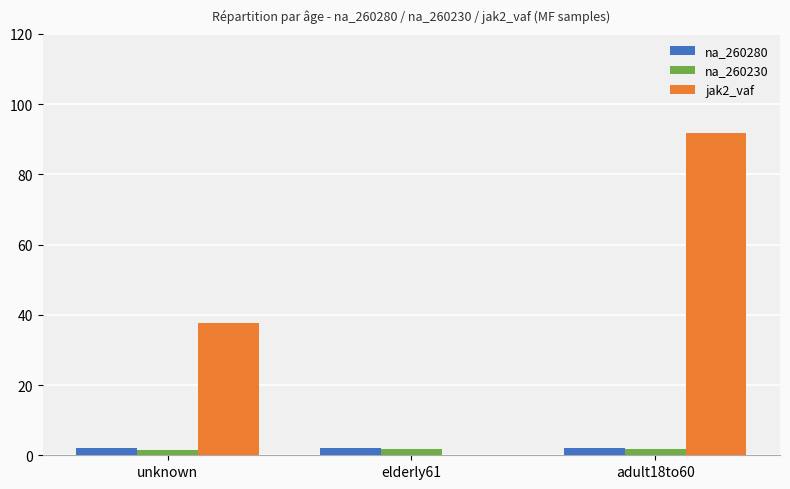

How many categories are shown in the chart?

3